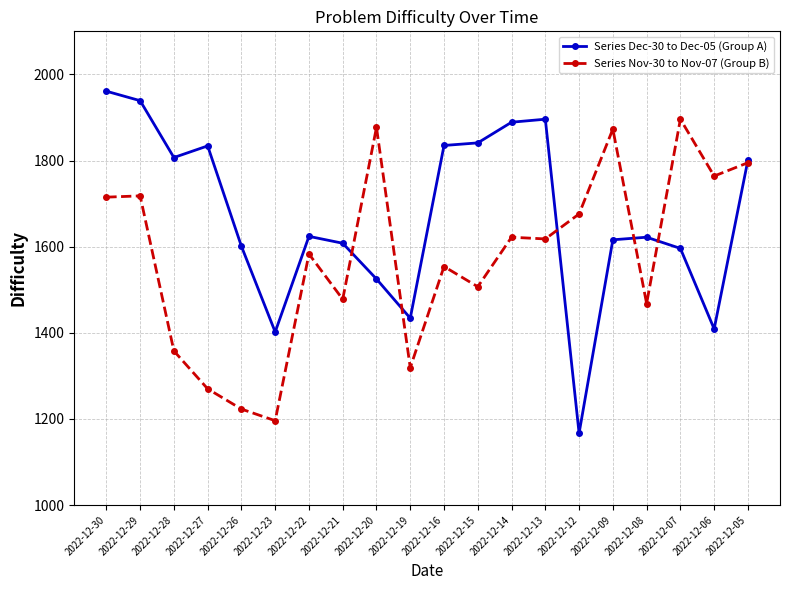

At which category is the sum across all series the highest?

2022-12-30